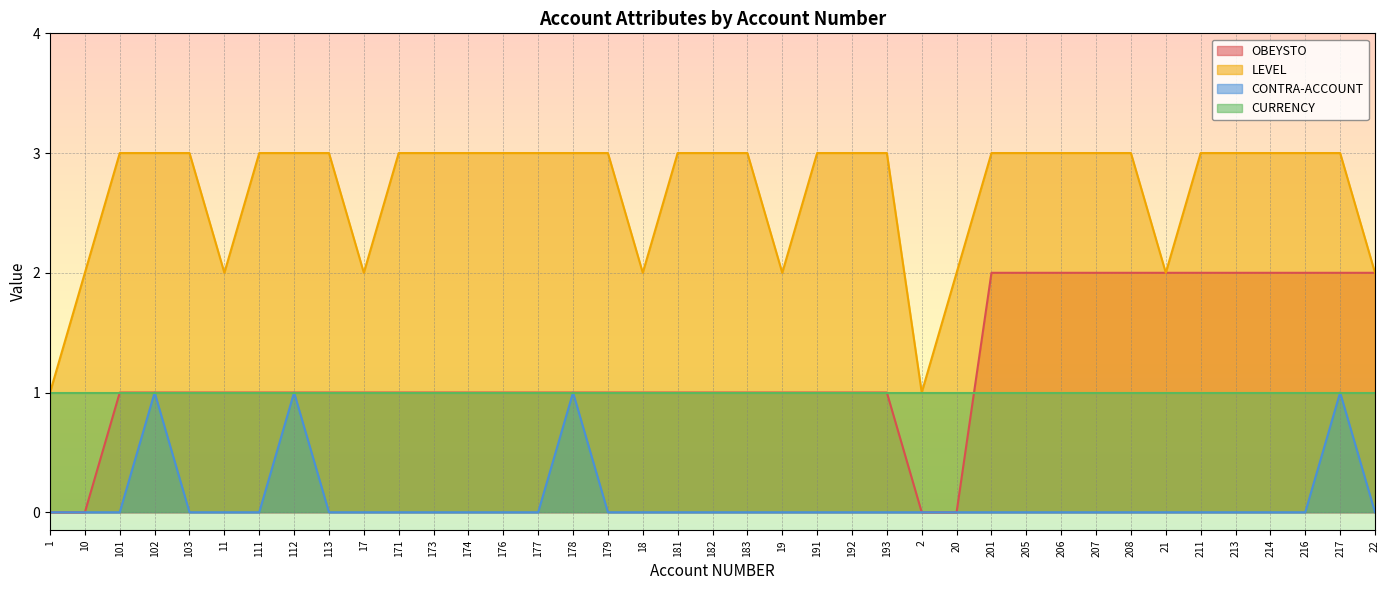

True or false: OBEYSTO has more than 0 interior local peaks.

False